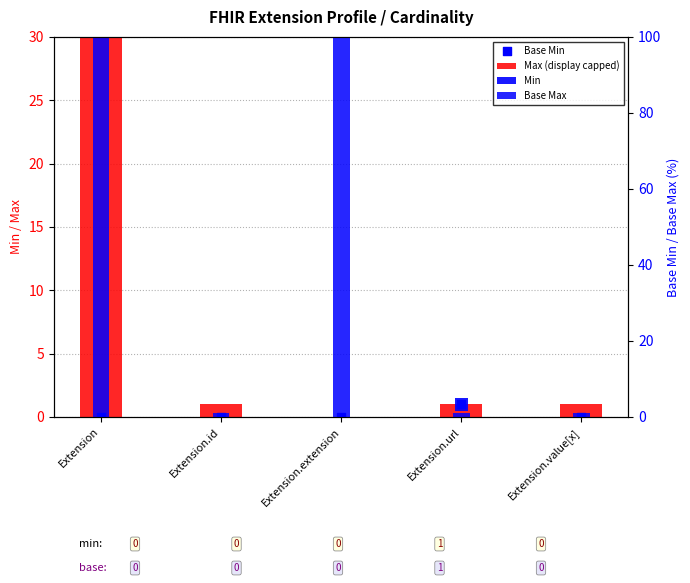

Which series reaches the maximum Y coordinate?

Base Max